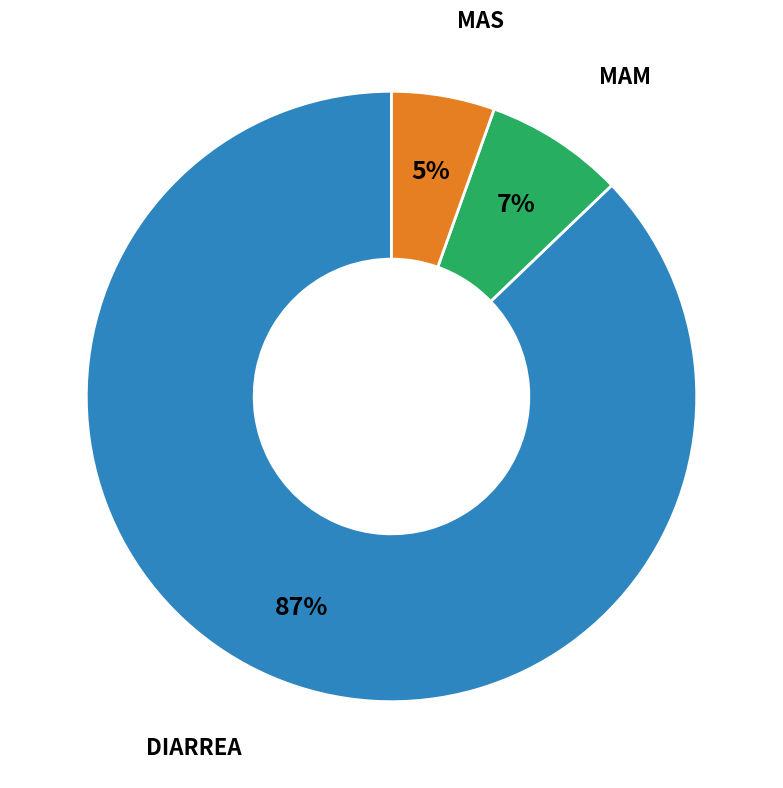

To the nearest percent, what is the average slice percentage?

33%